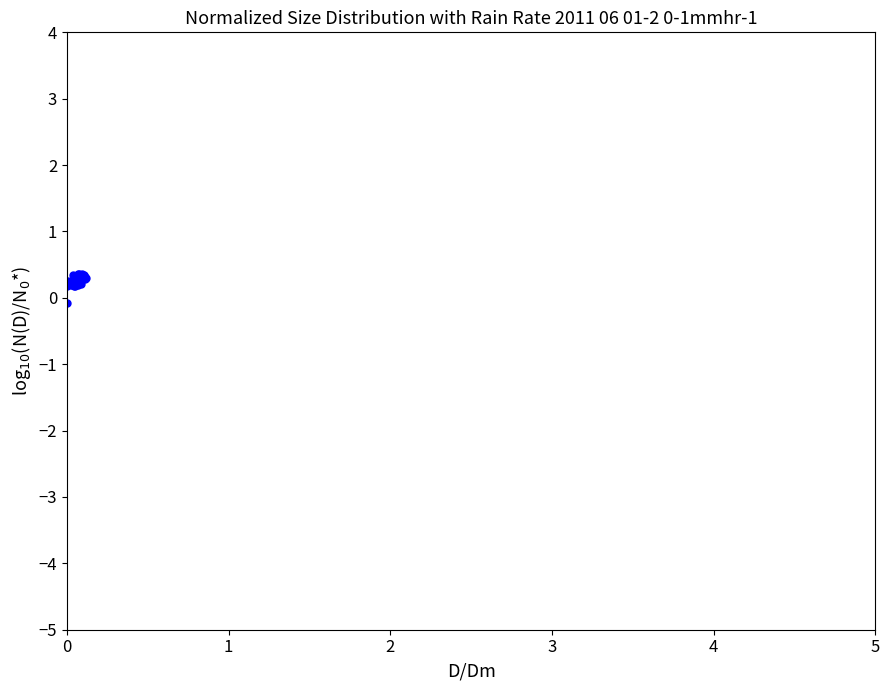

What is the difference between the second highest and minimum values?

0.4